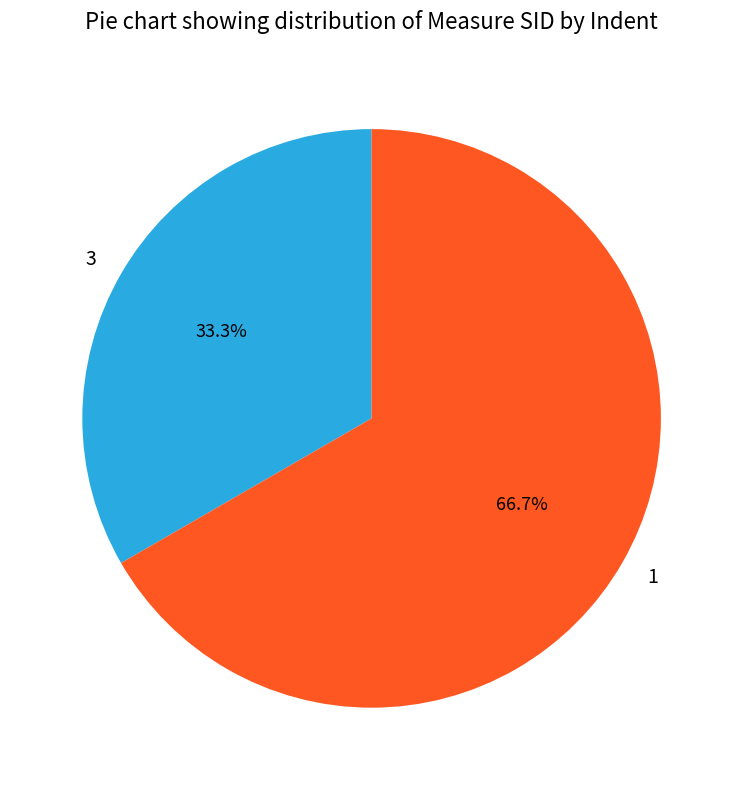

To the nearest percent, what portion does 3 represent?

33%